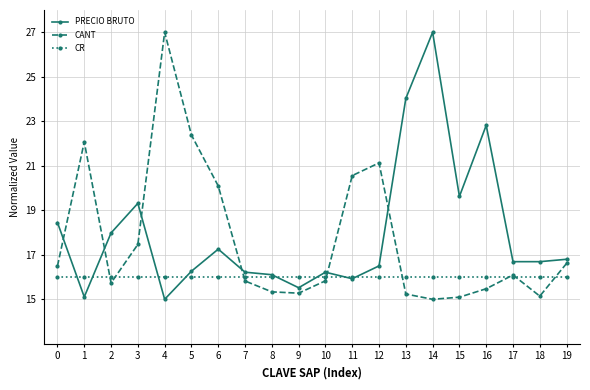

What is the average value of the CANT series?

17.7